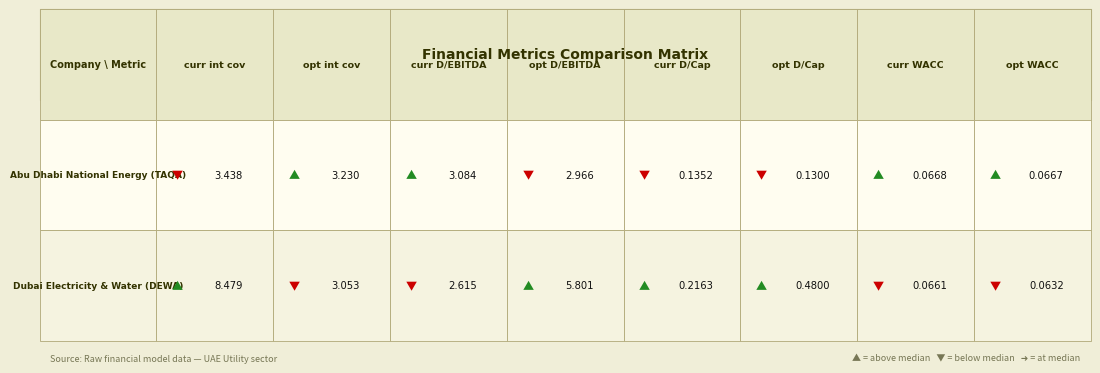

True or false: current_debt_capital has a value of 0.1 at 0.

True